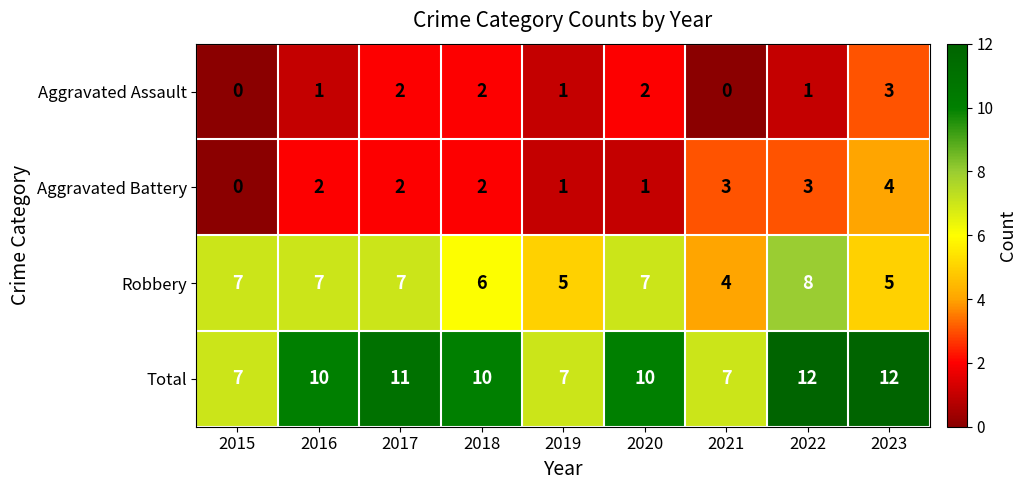

Where is Robbery nearest to the value 6?

2018